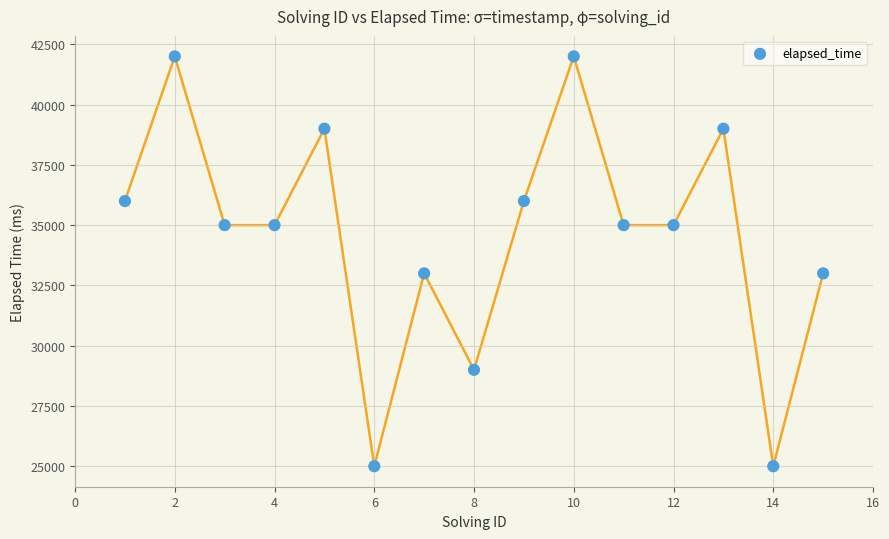

What is the range of X values (max minus min)?

14